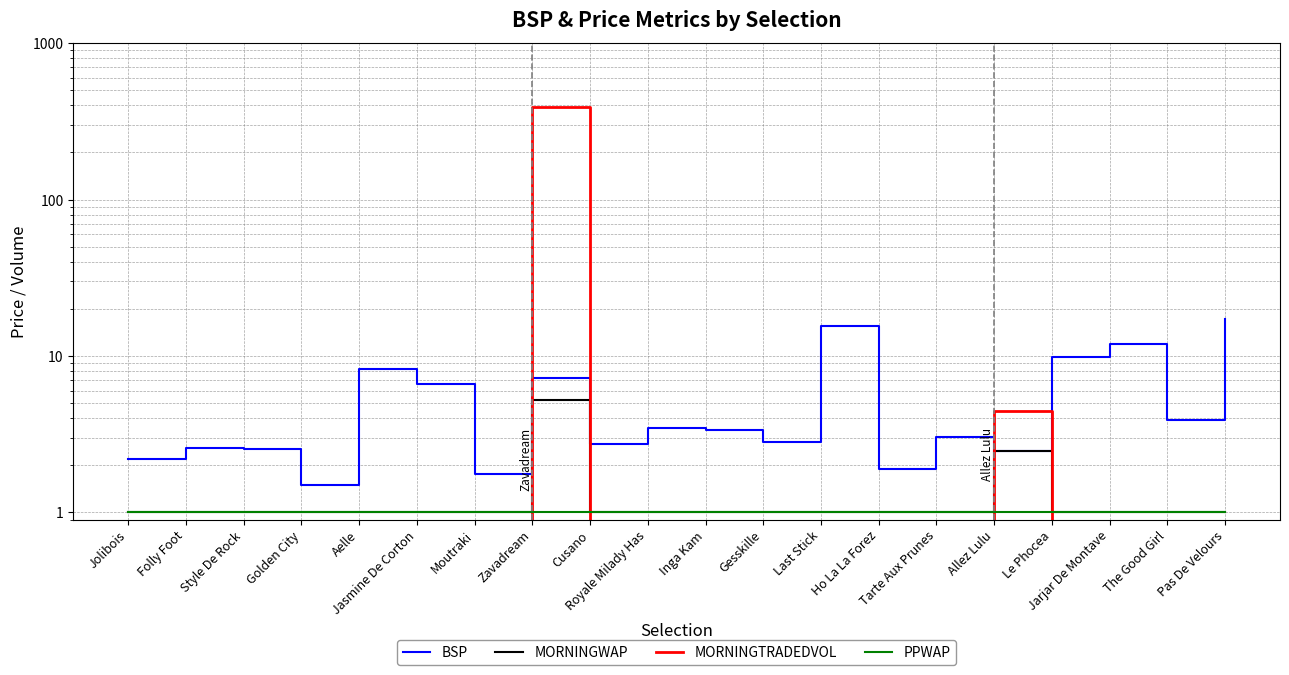

How many categories are shown in the chart?

20